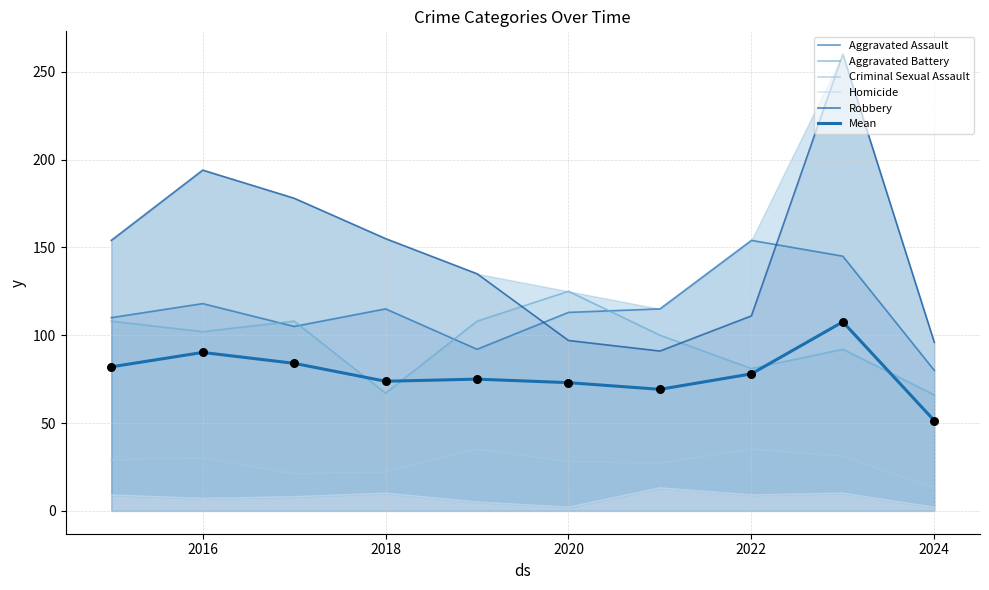

Which series has the widest spread of Y values?

Robbery